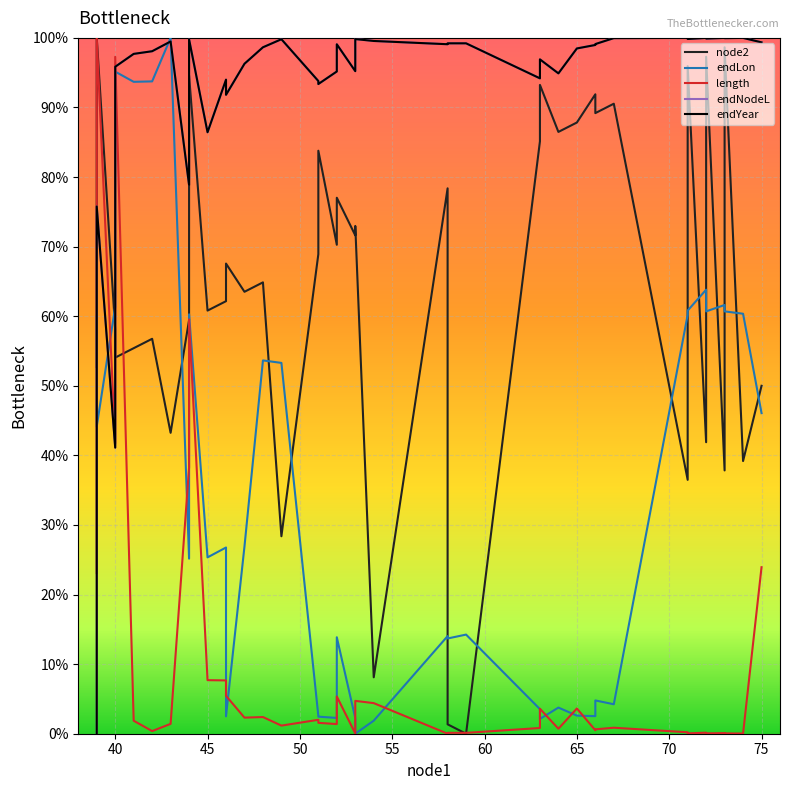

True or false: node2 and endLon cross at least once.

True